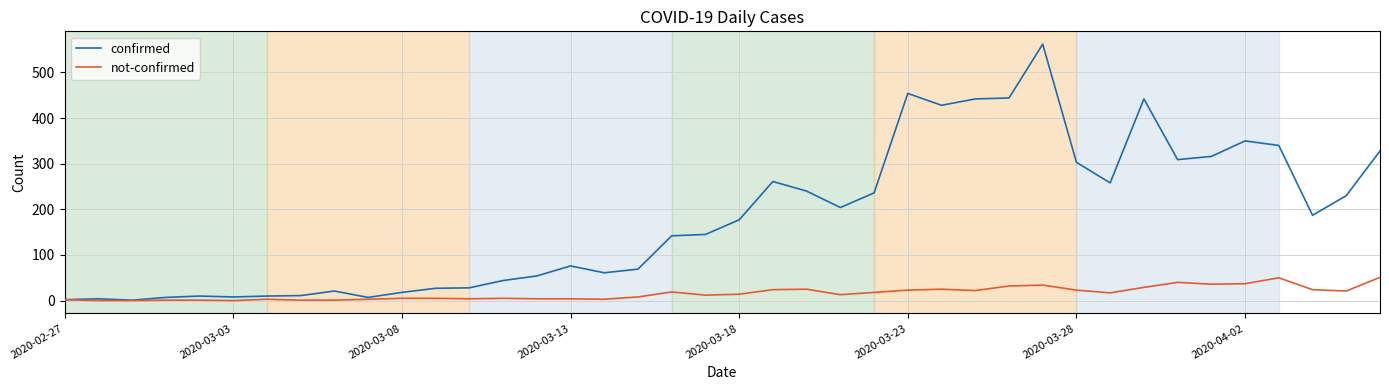

Rank the series by their average value, from lowest to highest.

not-confirmed, confirmed